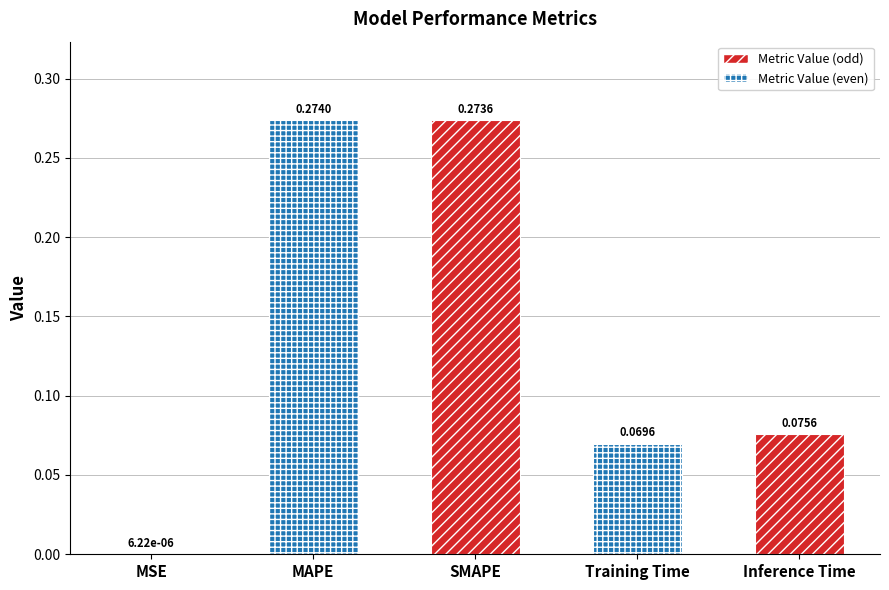

What is the sum of all values?

0.7